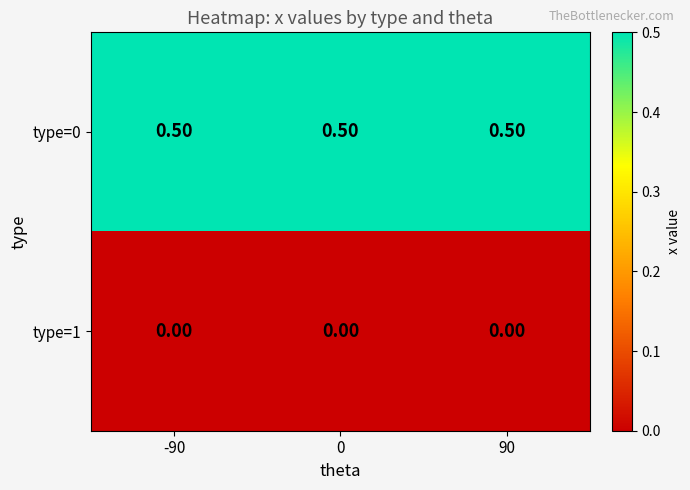

Is the value of type=1 at 0 greater than the value of type=0 at 0?

No